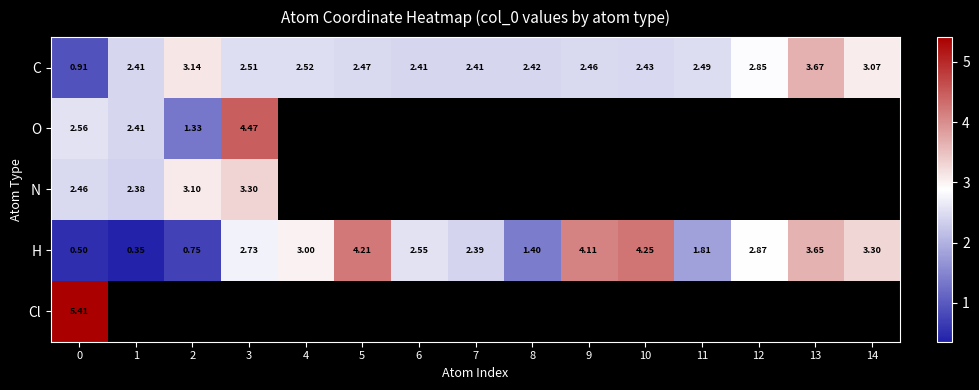

How many values in the C series exceed 2?

14